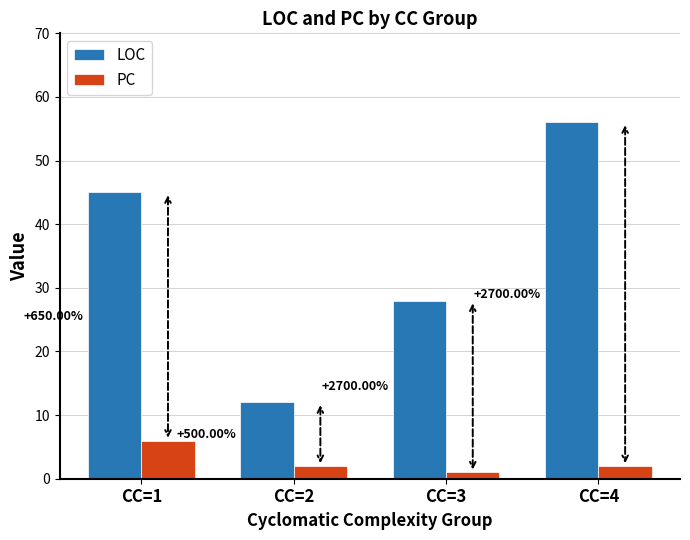

At which label does LOC reach its minimum?

CC=2